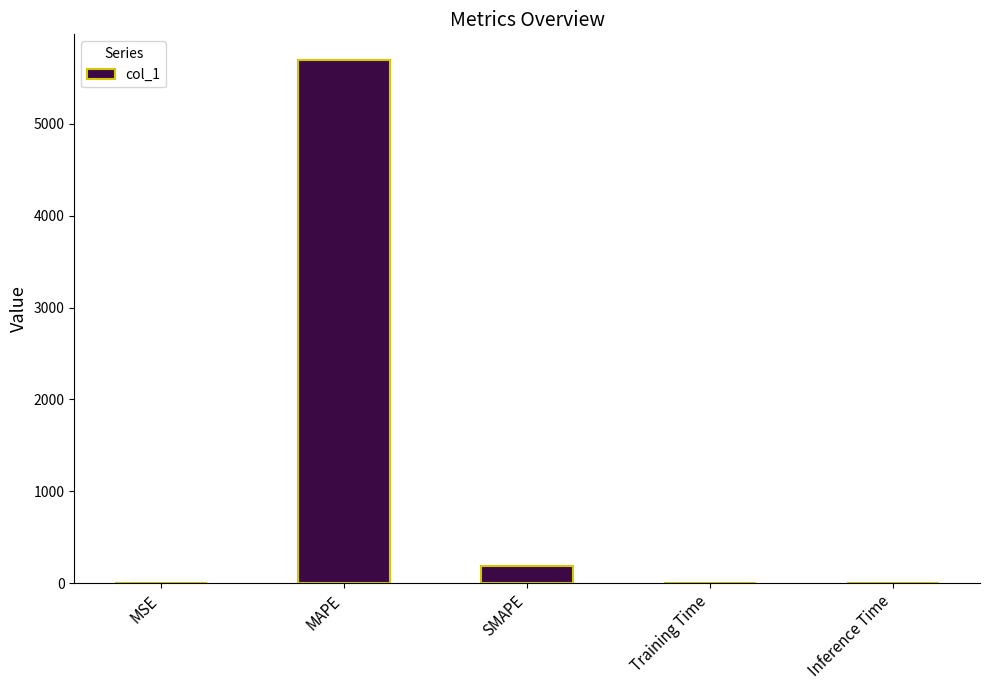

True or false: the data shows 193.2 at SMAPE.

True